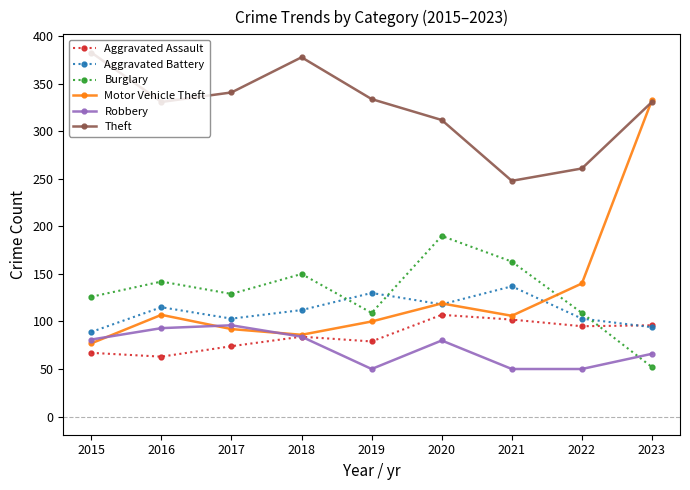

What is the lowest value of the Theft series?

248